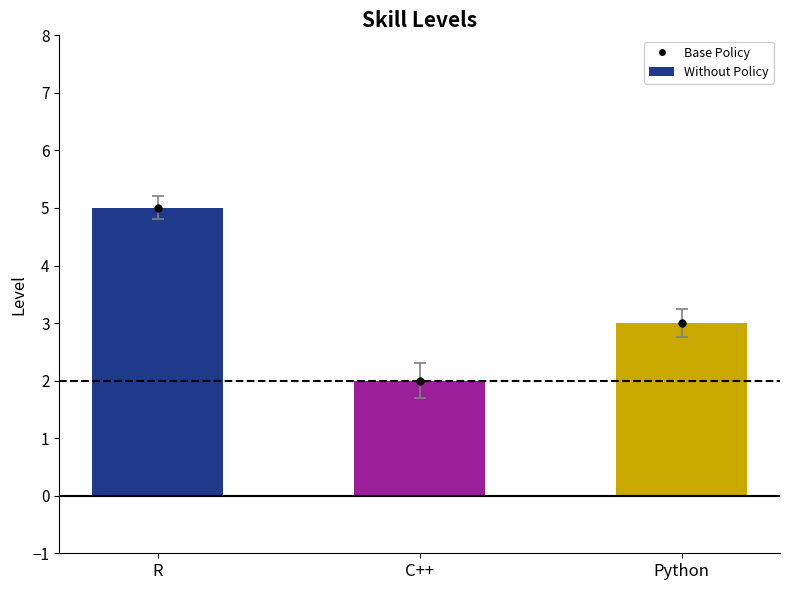

How many bars are there in total?

3